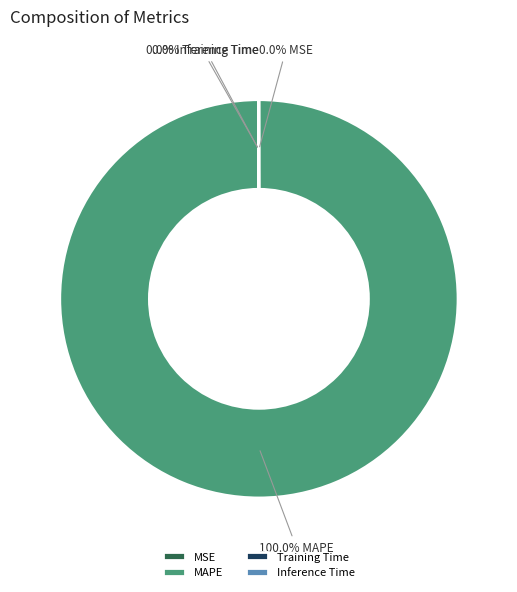

Which slice is the largest?

MAPE